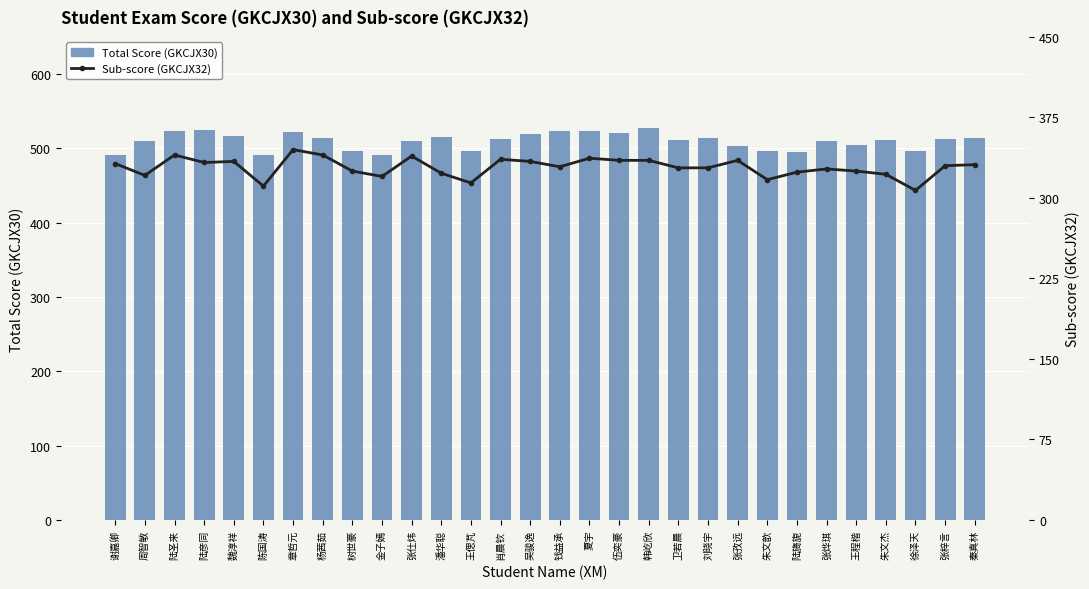

What is the total value across all series at 陆旖旎?

819